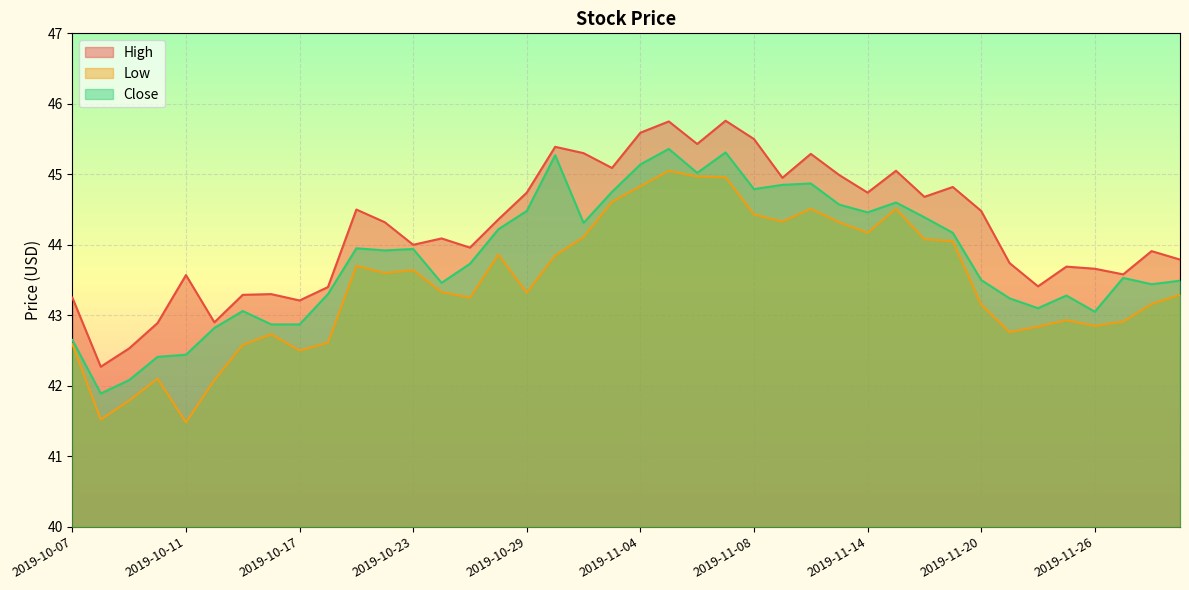

At which category does Close reach its first local valley?

2019-10-08